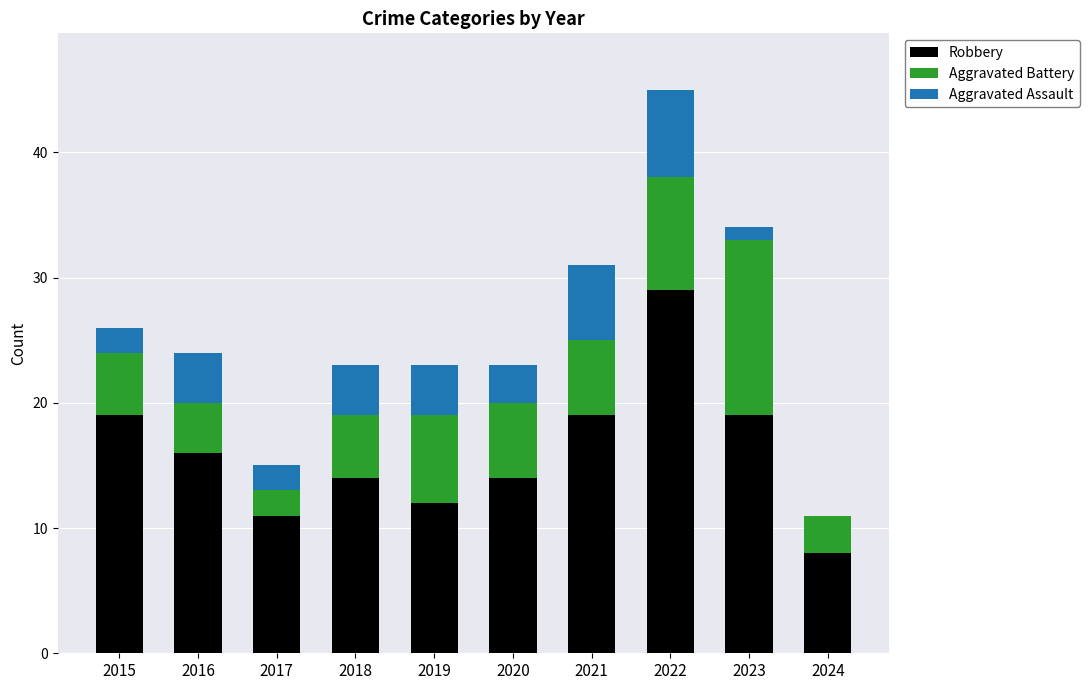

The Robbery series shows 14 at 2018. True or false?

True